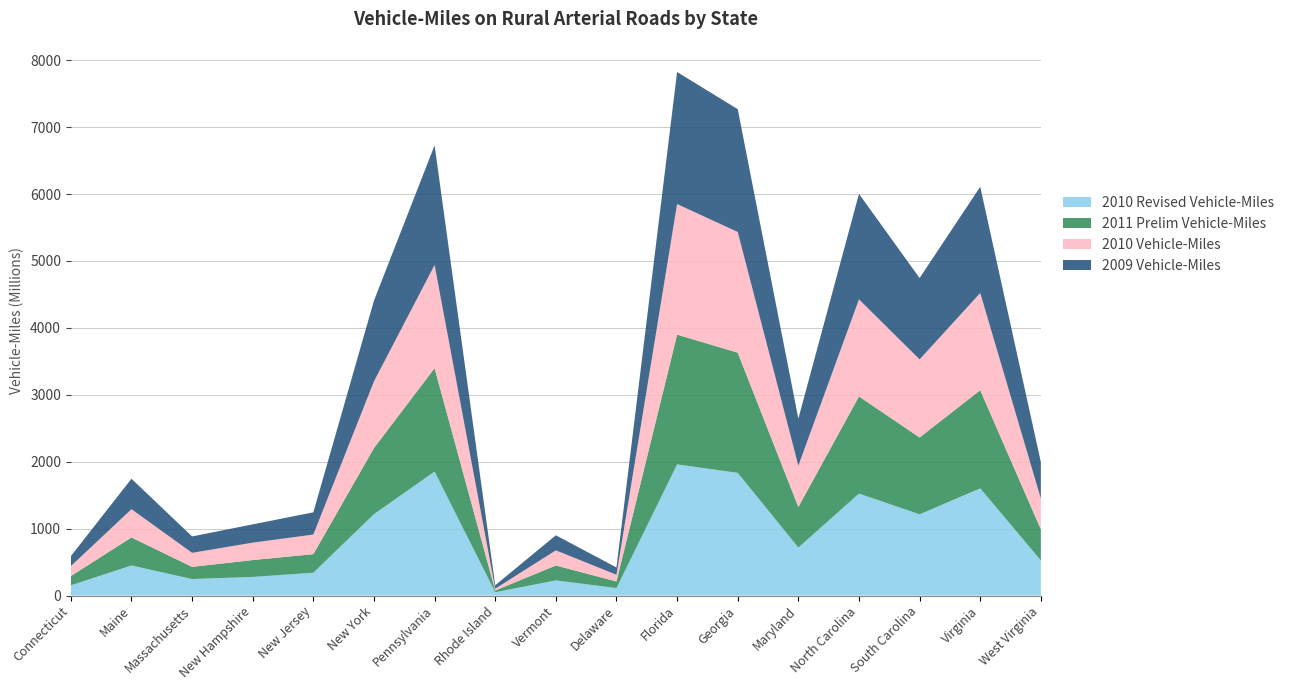

Reading right to left, list all the values displayed in this chart.

2010 Revised Vehicle-Miles: 526	1602	1214	1524	718	1834	1960	112	227	50	1853	1217	341	279	247	450	153
2011 Prelim Vehicle-Miles: 463	1467	1148	1452	606	1796	1939	99	223	26	1545	988	278	252	182	419	139
2010 Vehicle-Miles: 460	1452	1167	1450	617	1803	1951	100	226	27	1542	996	293	260	210	422	148
2009 Vehicle-Miles: 545	1587	1216	1576	703	1835	1973	109	225	51	1787	1206	332	273	245	455	149